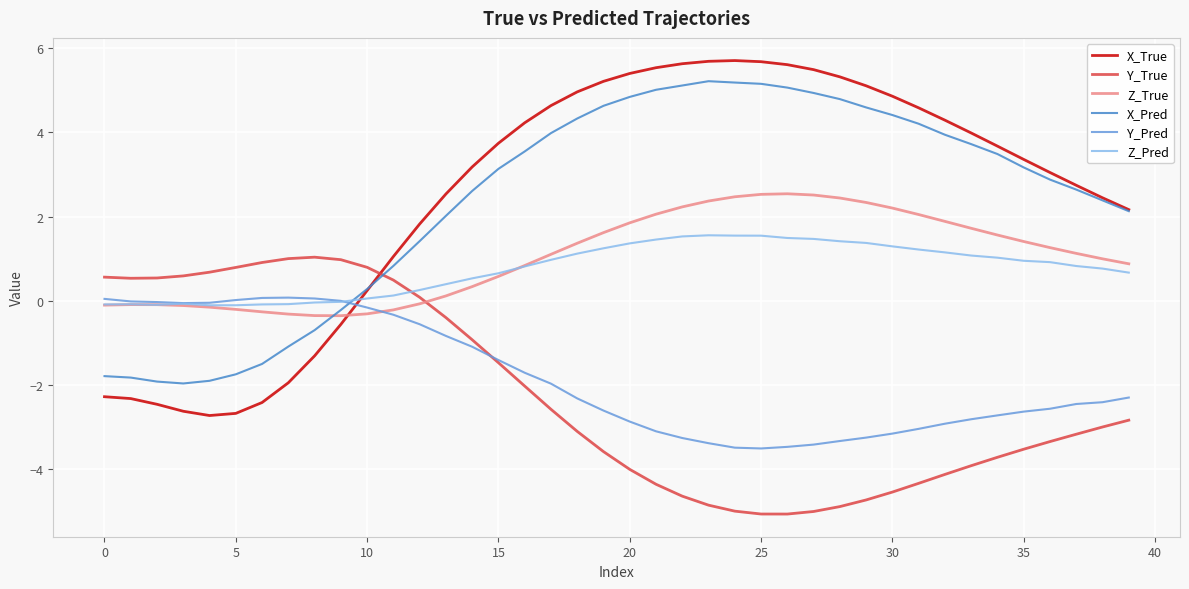

What is the maximum value shown in the chart?

5.7